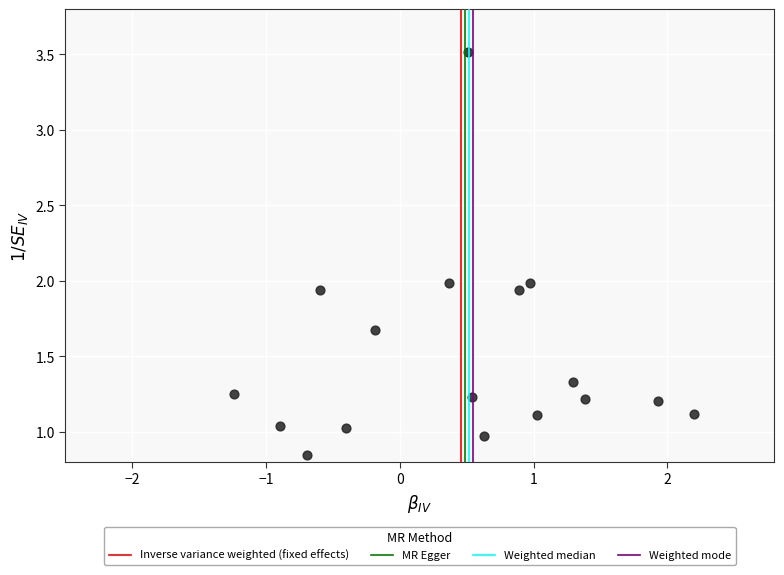

What is the range of Y values (max minus min)?

2.7